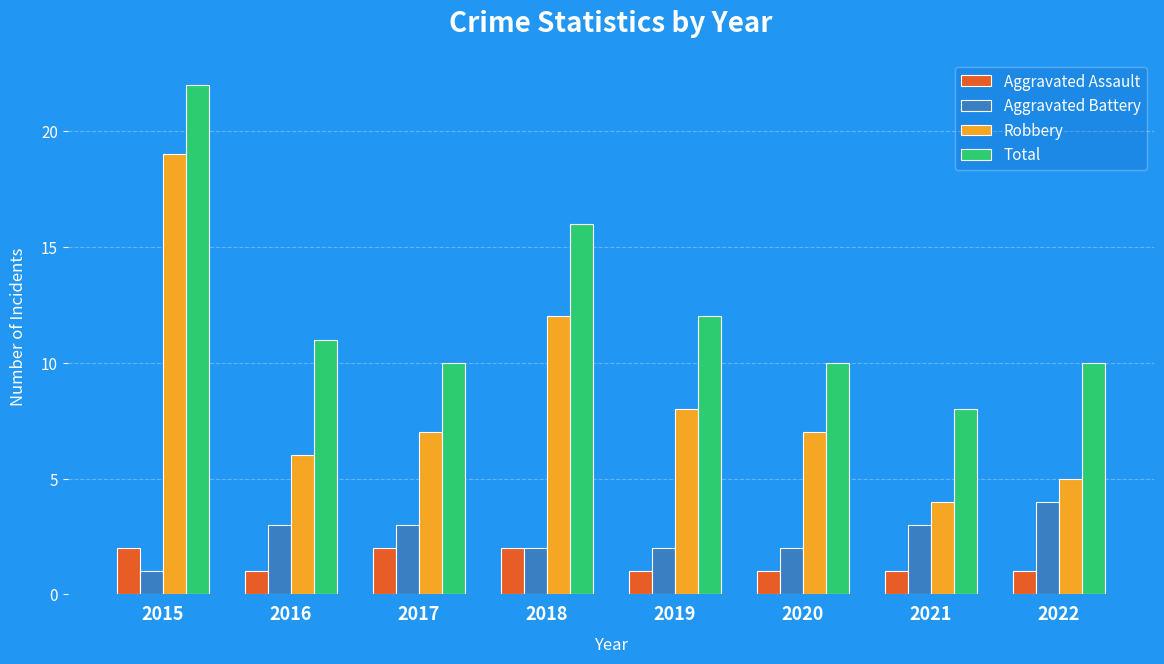

What is the difference between the maximum and minimum values in the Aggravated Battery series?

3